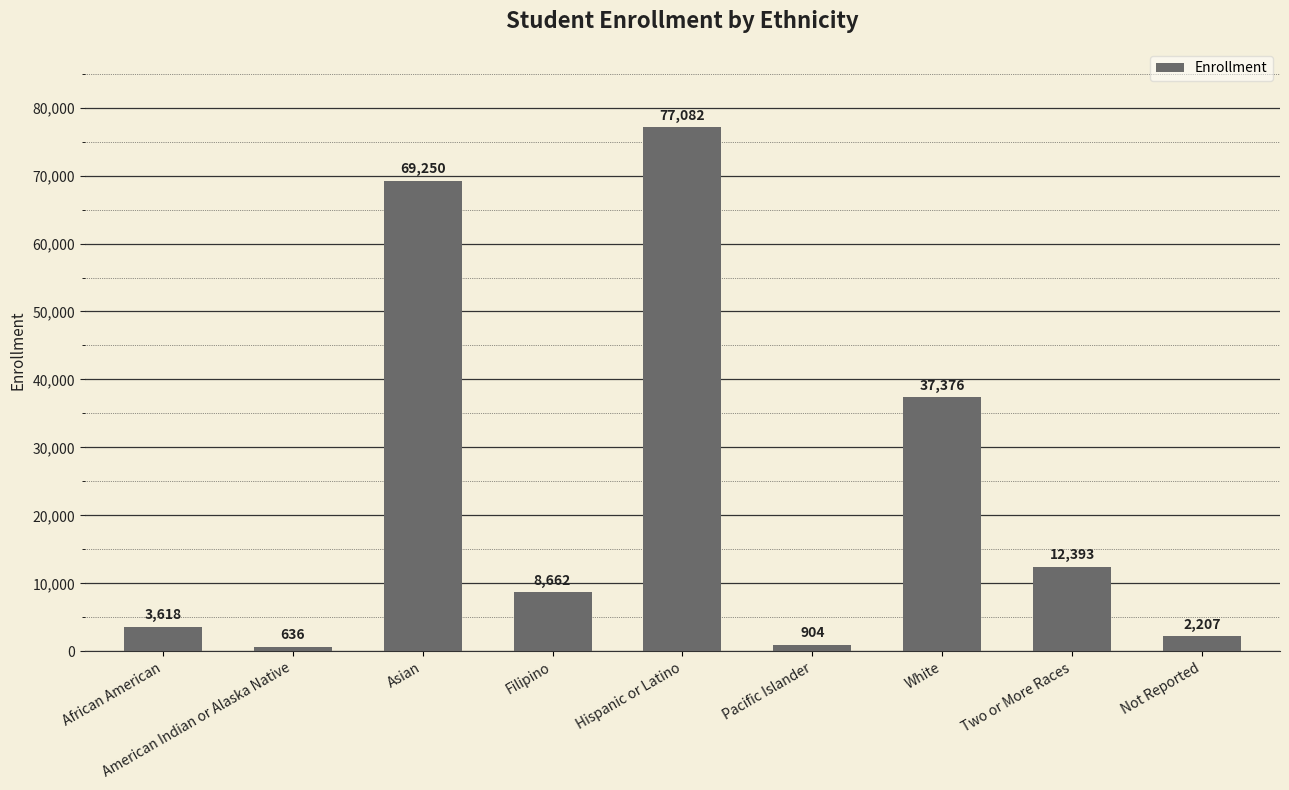

Does the chart contain stacked bars?

No